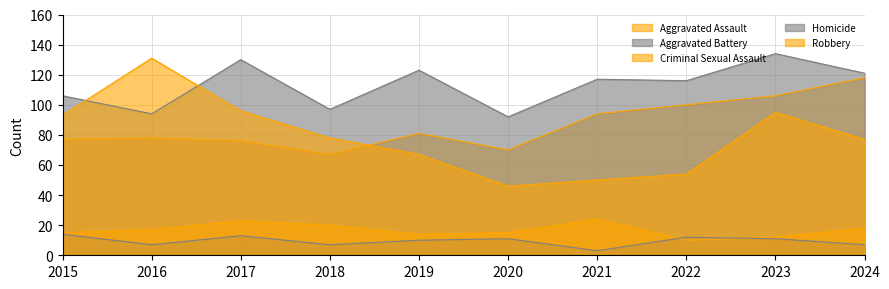

At which category does Criminal Sexual Assault reach its first local valley?

2019